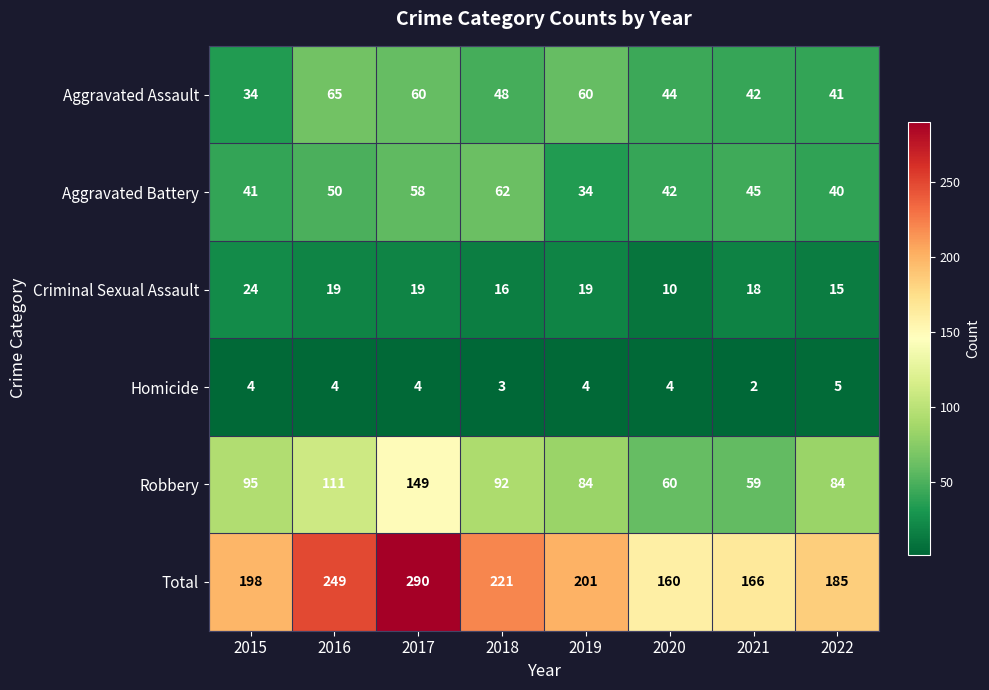

What is the sum of the Total values at 2017 and 2021?

456